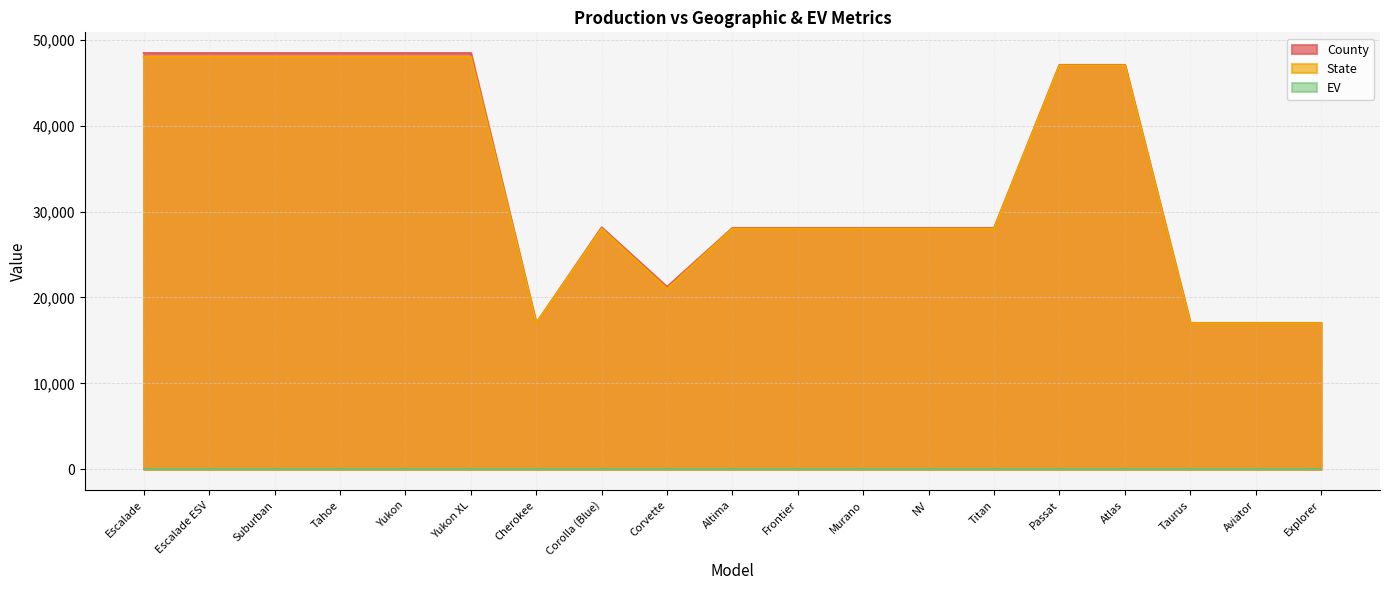

What value does the County series have at Cherokee?

17007